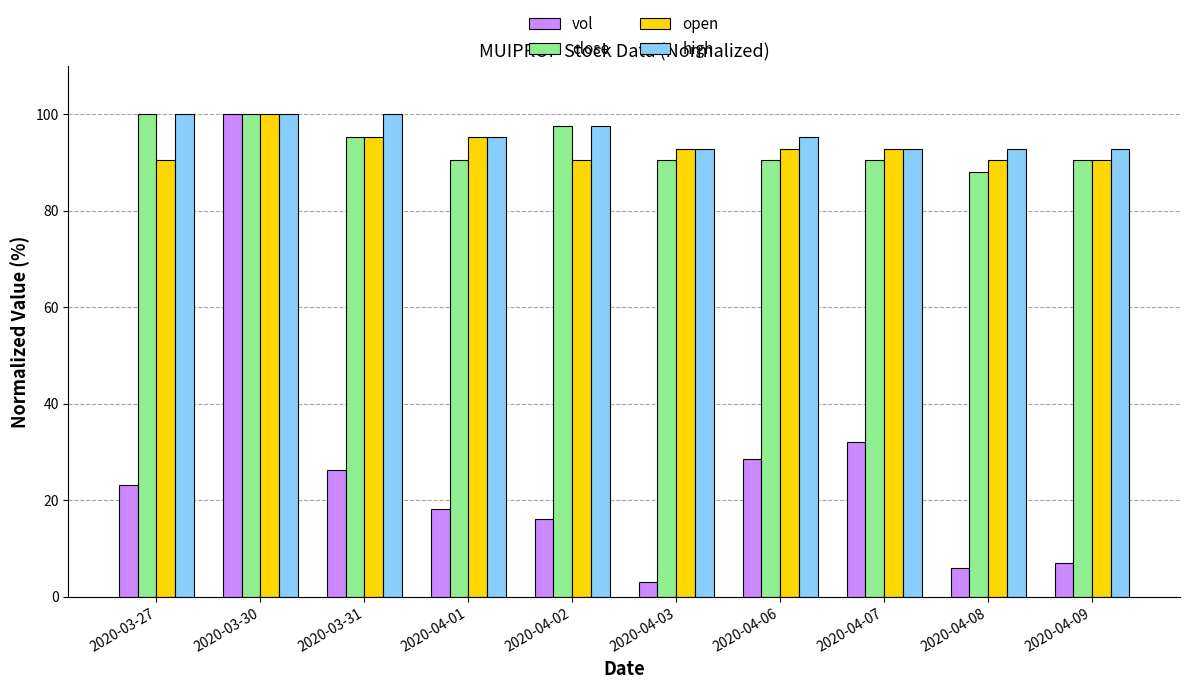

Reading left to right, what are all the values shown in this chart?

vol: 23.2	100.0	26.3	18.2	16.2	3.0	28.6	32.2	6.1	6.9
close: 100.0	100.0	95.2	90.5	97.6	90.5	90.5	90.5	88.1	90.5
open: 90.5	100.0	95.2	95.2	90.5	92.9	92.9	92.9	90.5	90.5
high: 100.0	100.0	100.0	95.2	97.6	92.9	95.2	92.9	92.9	92.9